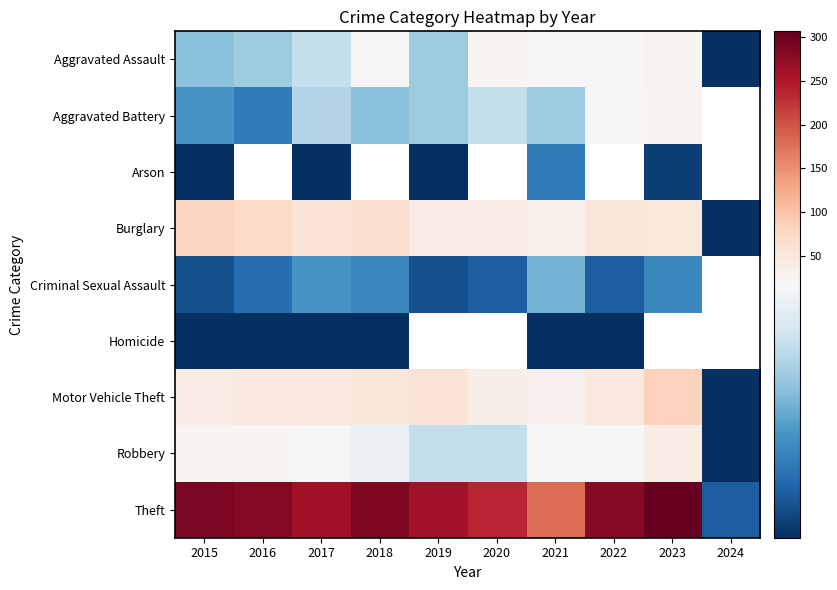

Which series has the widest spread of values?

Theft